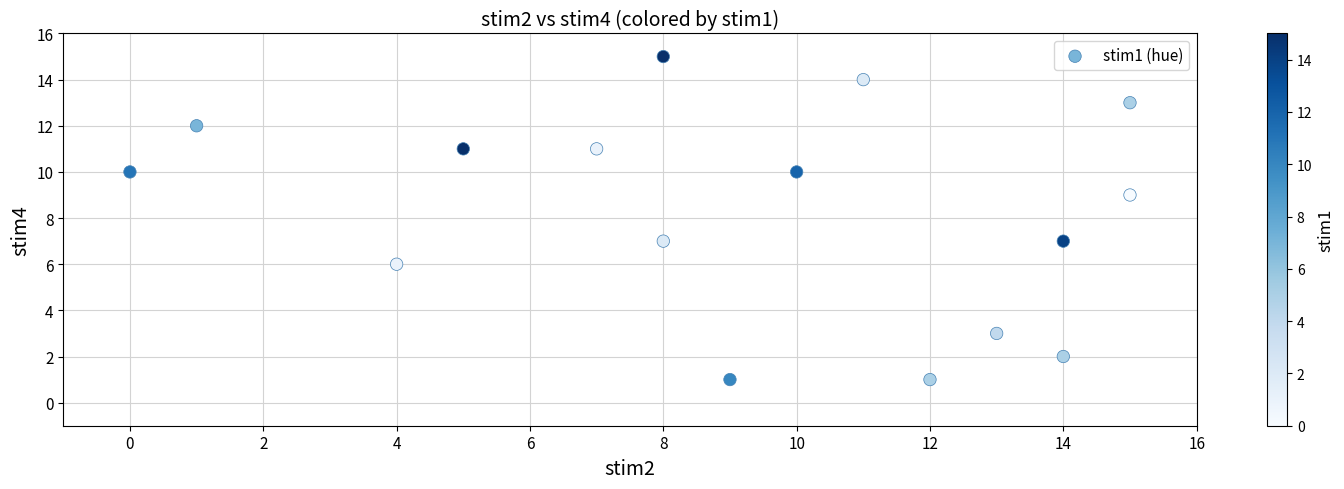

What is the range of X values (max minus min)?

15